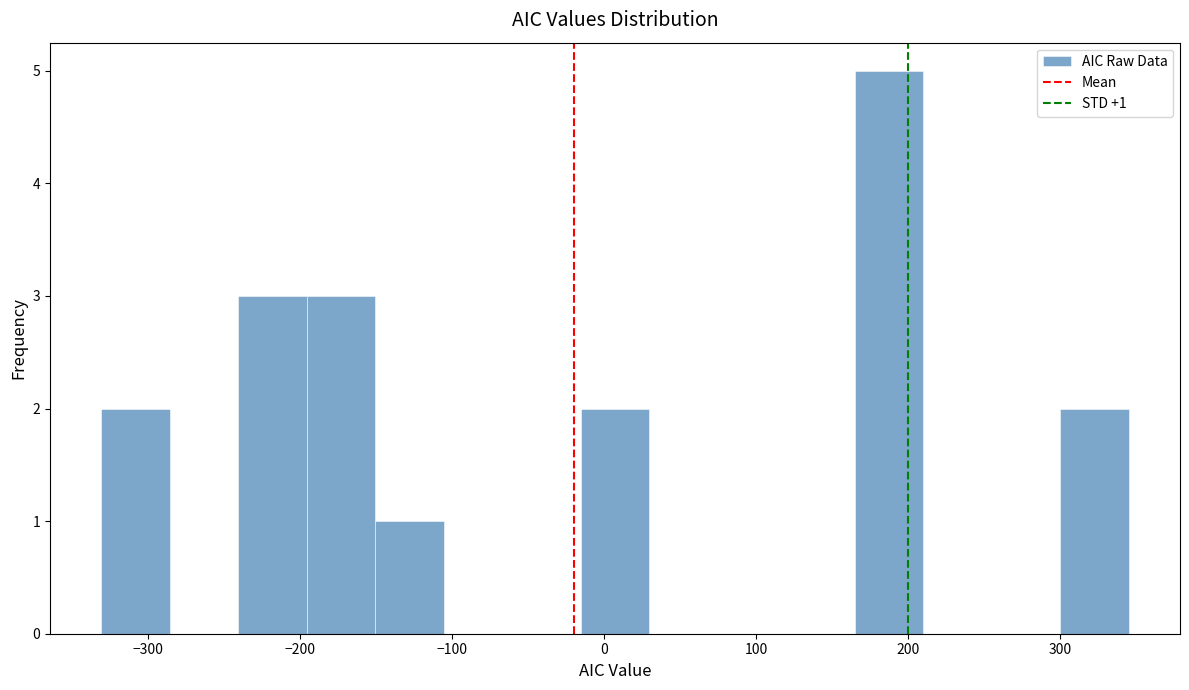

Which range on the x-axis has the tallest bar?

160 to 210